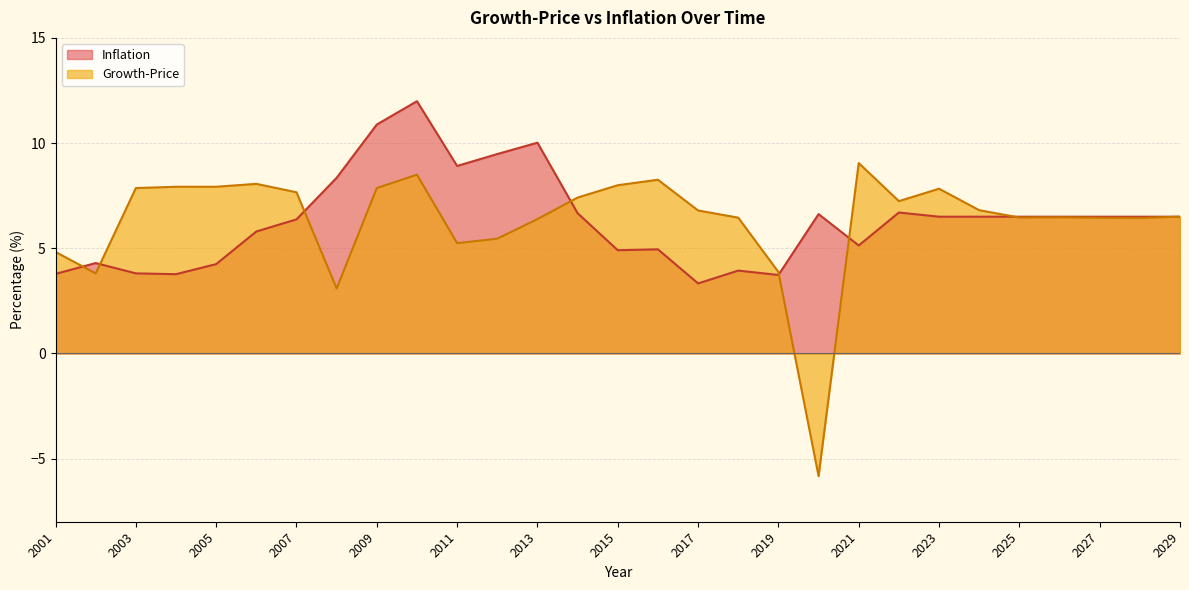

Which series changed the most between 2021 and 2023?

Inflation